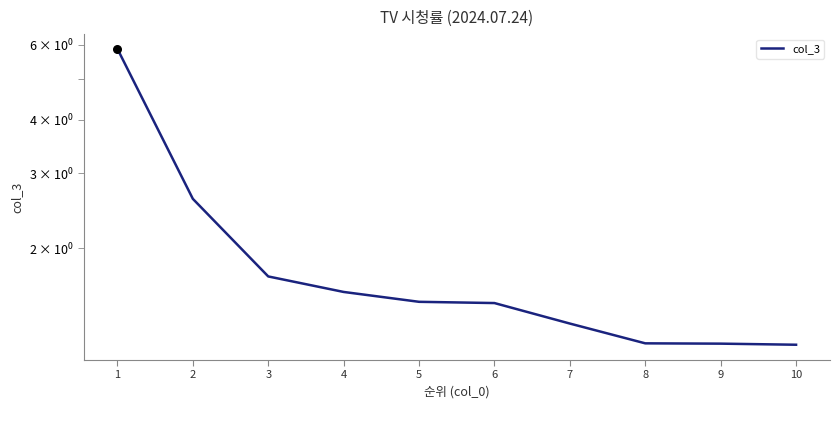

What is the change in value from 6 to 9?

-0.3